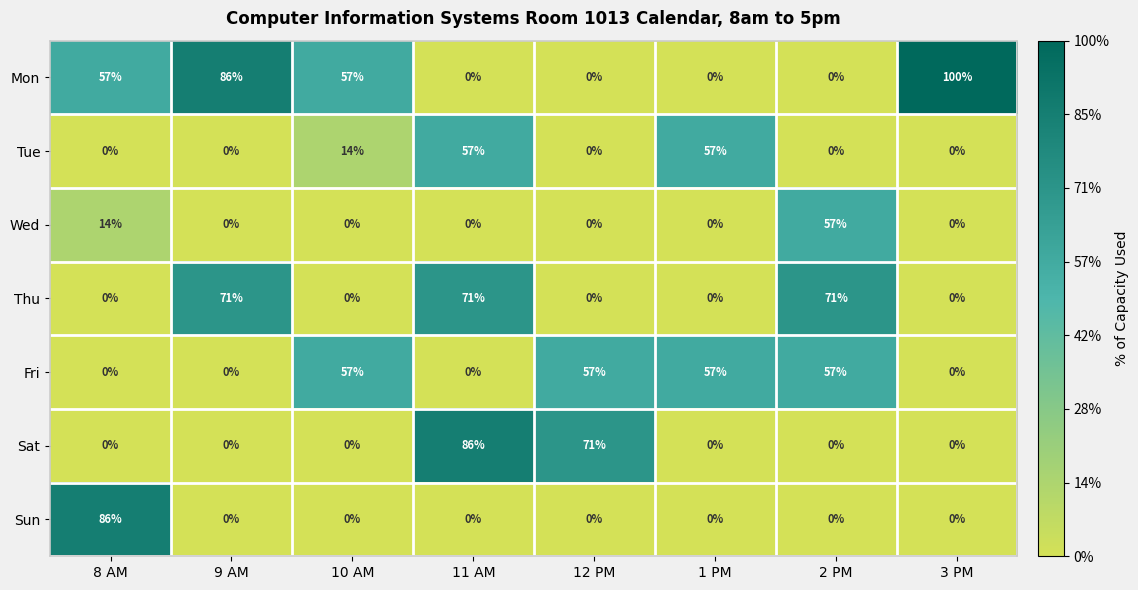

List the series in order of their peak value, lowest first.

Tue, Wed, Fri, Thu, Sat, Sun, Mon